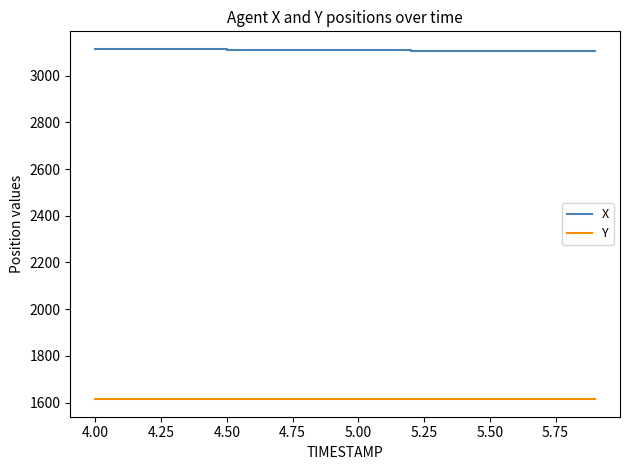

List the series in order of their overall mean, highest first.

X, Y